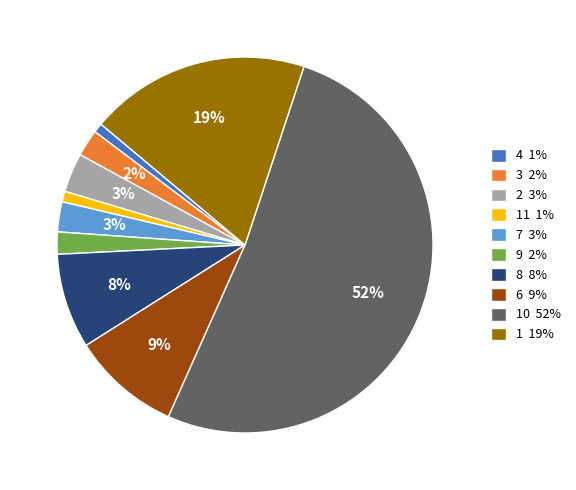

To the nearest percent, what is the average slice percentage?

10%